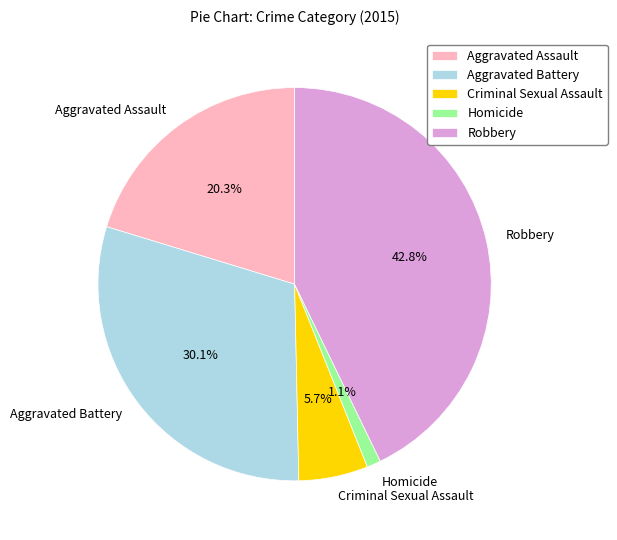

What portion of the pie excludes Homicide?

98.9%